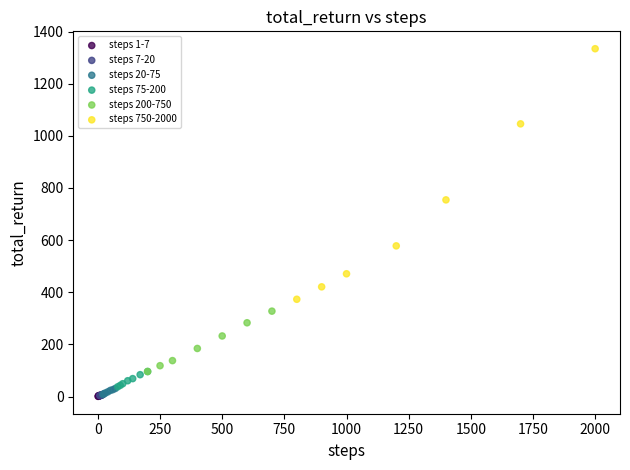

Which series has the widest spread of Y values?

steps 750-2000